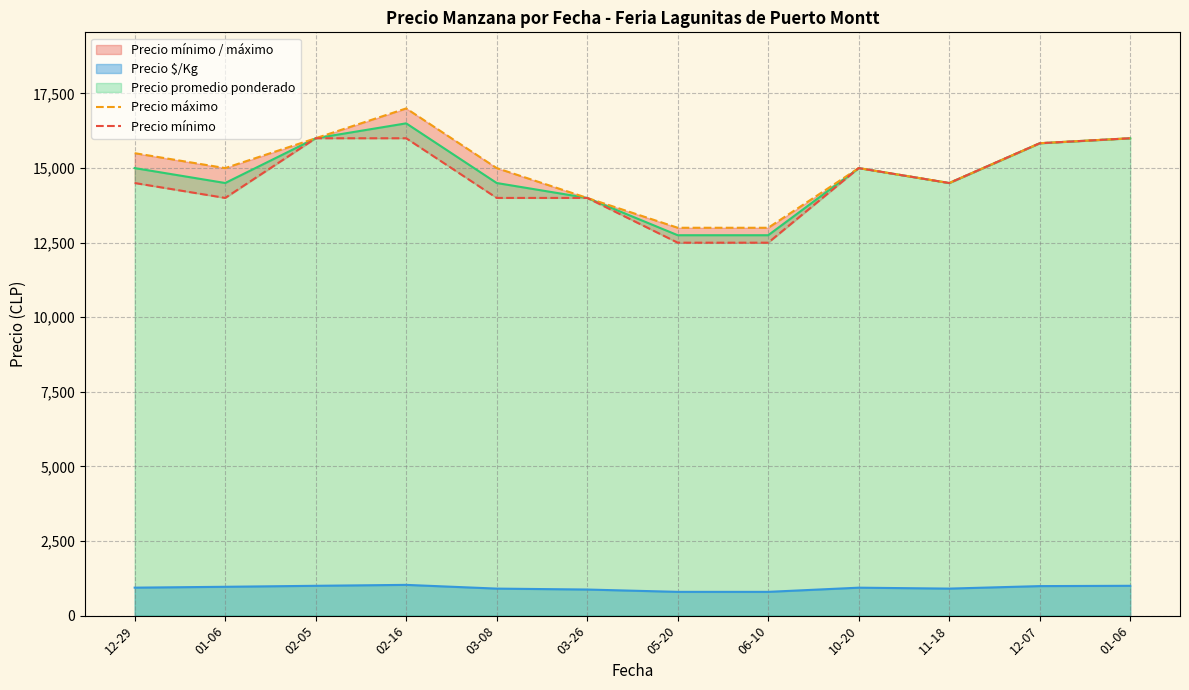

At which category is the sum across all series the highest?

02-16